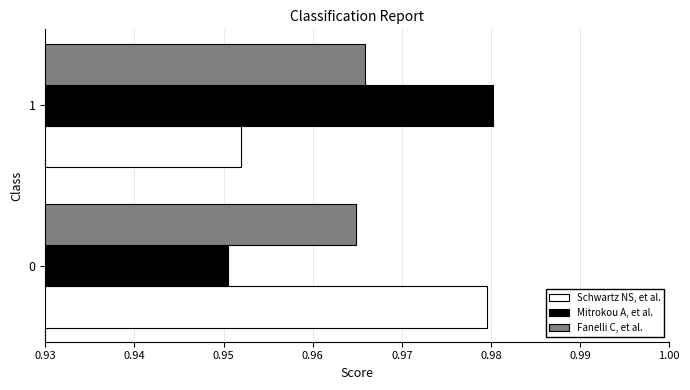

What is the total value across all series at 1?

2.9